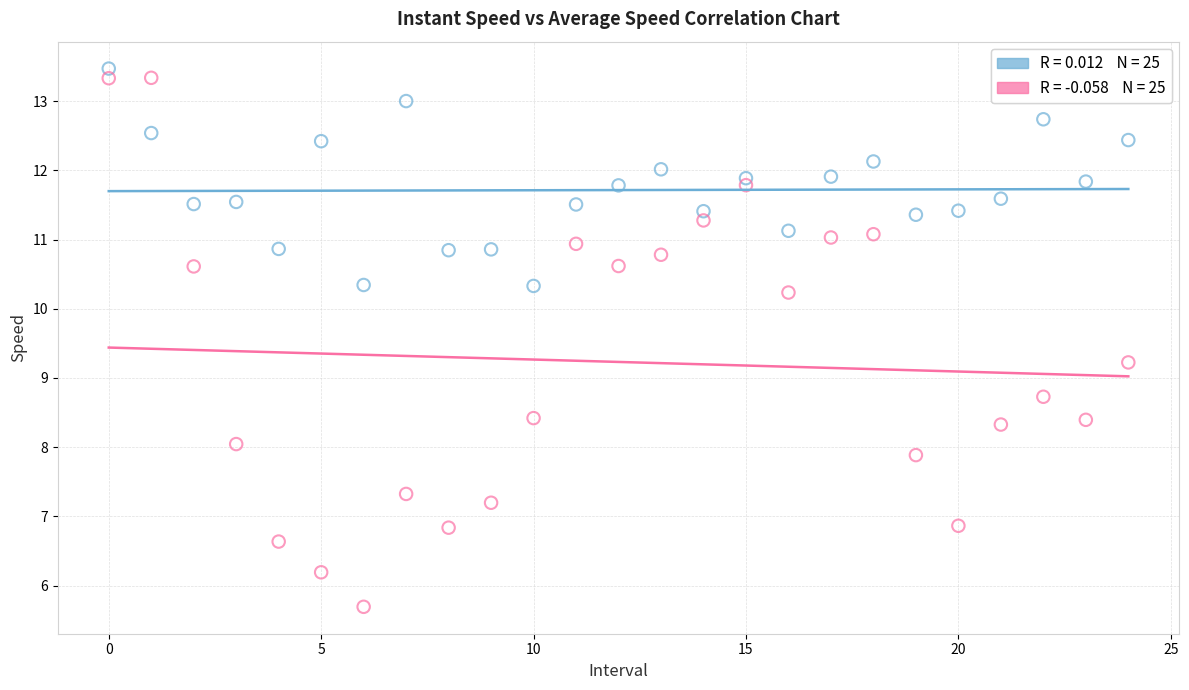

How many points are shown in the scatter plot?

50